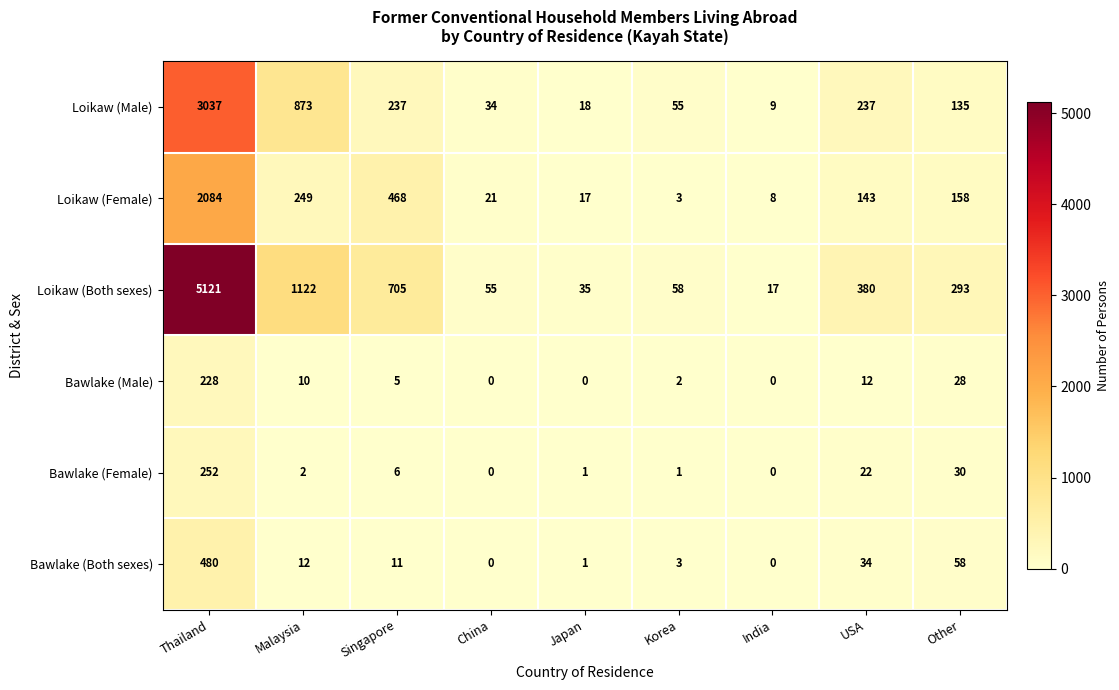

What is the maximum value for Loikaw (Male)?

3037